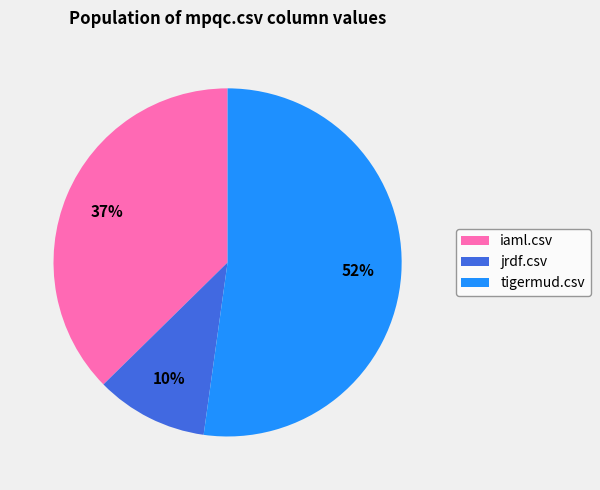

To the nearest percent, what is the average slice percentage?

33%